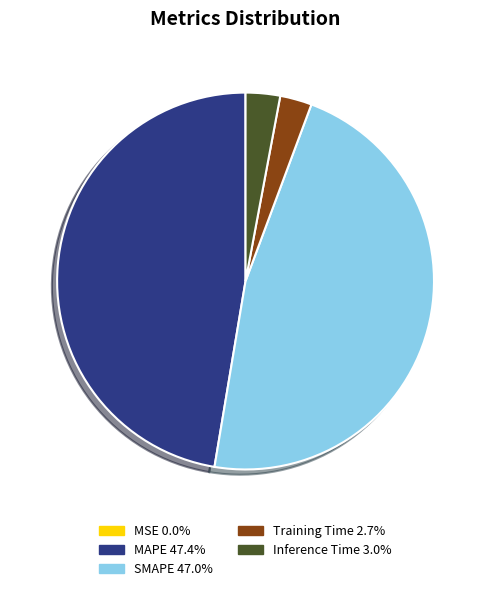

Is there a majority slice in this chart?

No